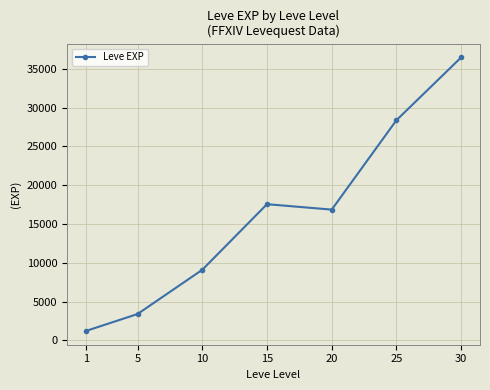

Does the chart have visible grid lines?

Yes